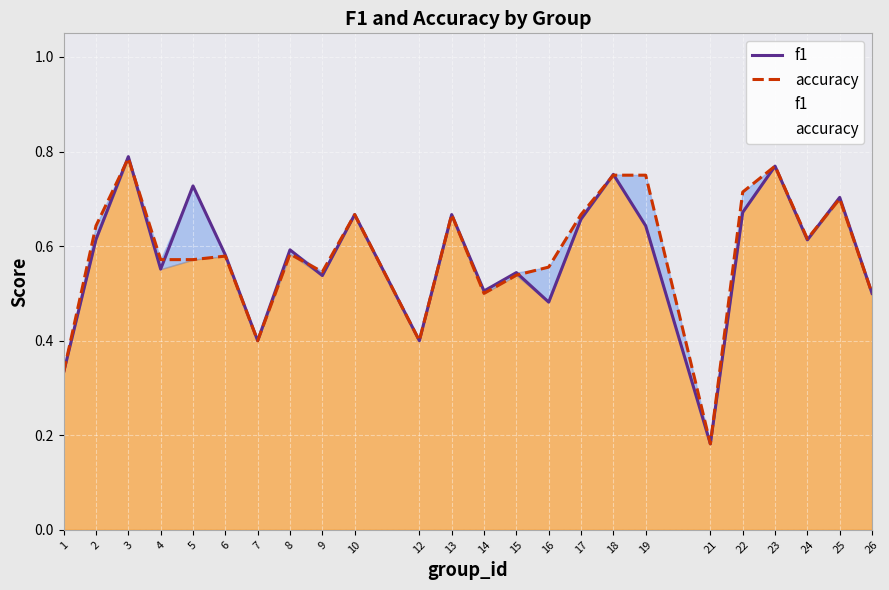

Which series ends up on top after the final intersection of f1 and accuracy?

f1